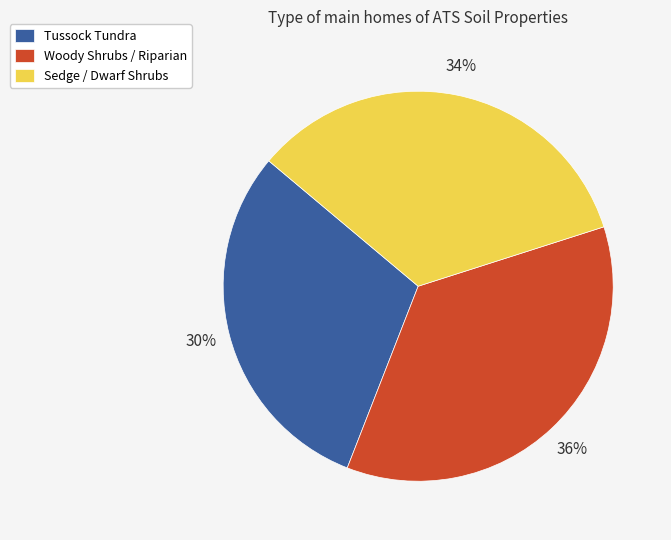

To the nearest percent, what is the combined percentage of Woody Shrubs / Riparian and Tussock Tundra?

66%